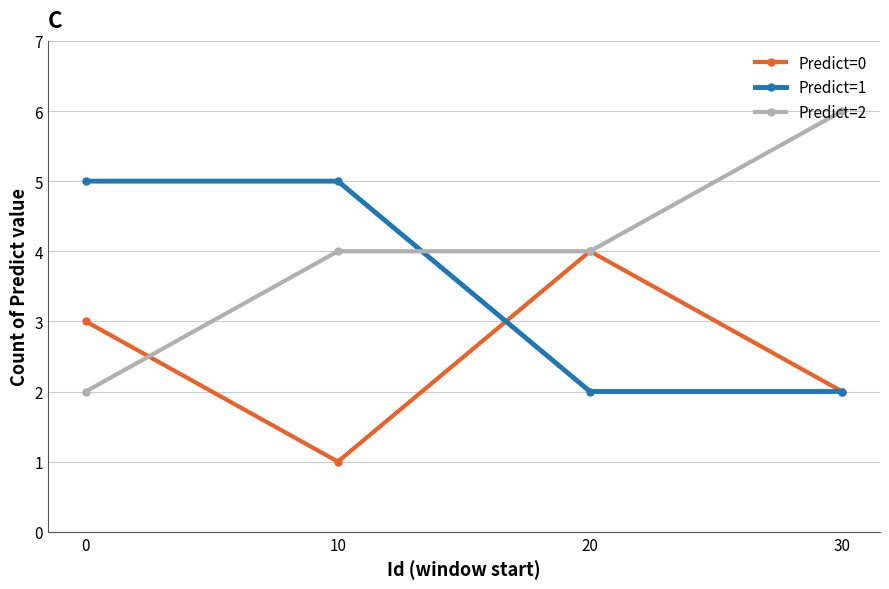

Is the value of Predict=2 at 30 greater than the value of Predict=0 at 20?

Yes